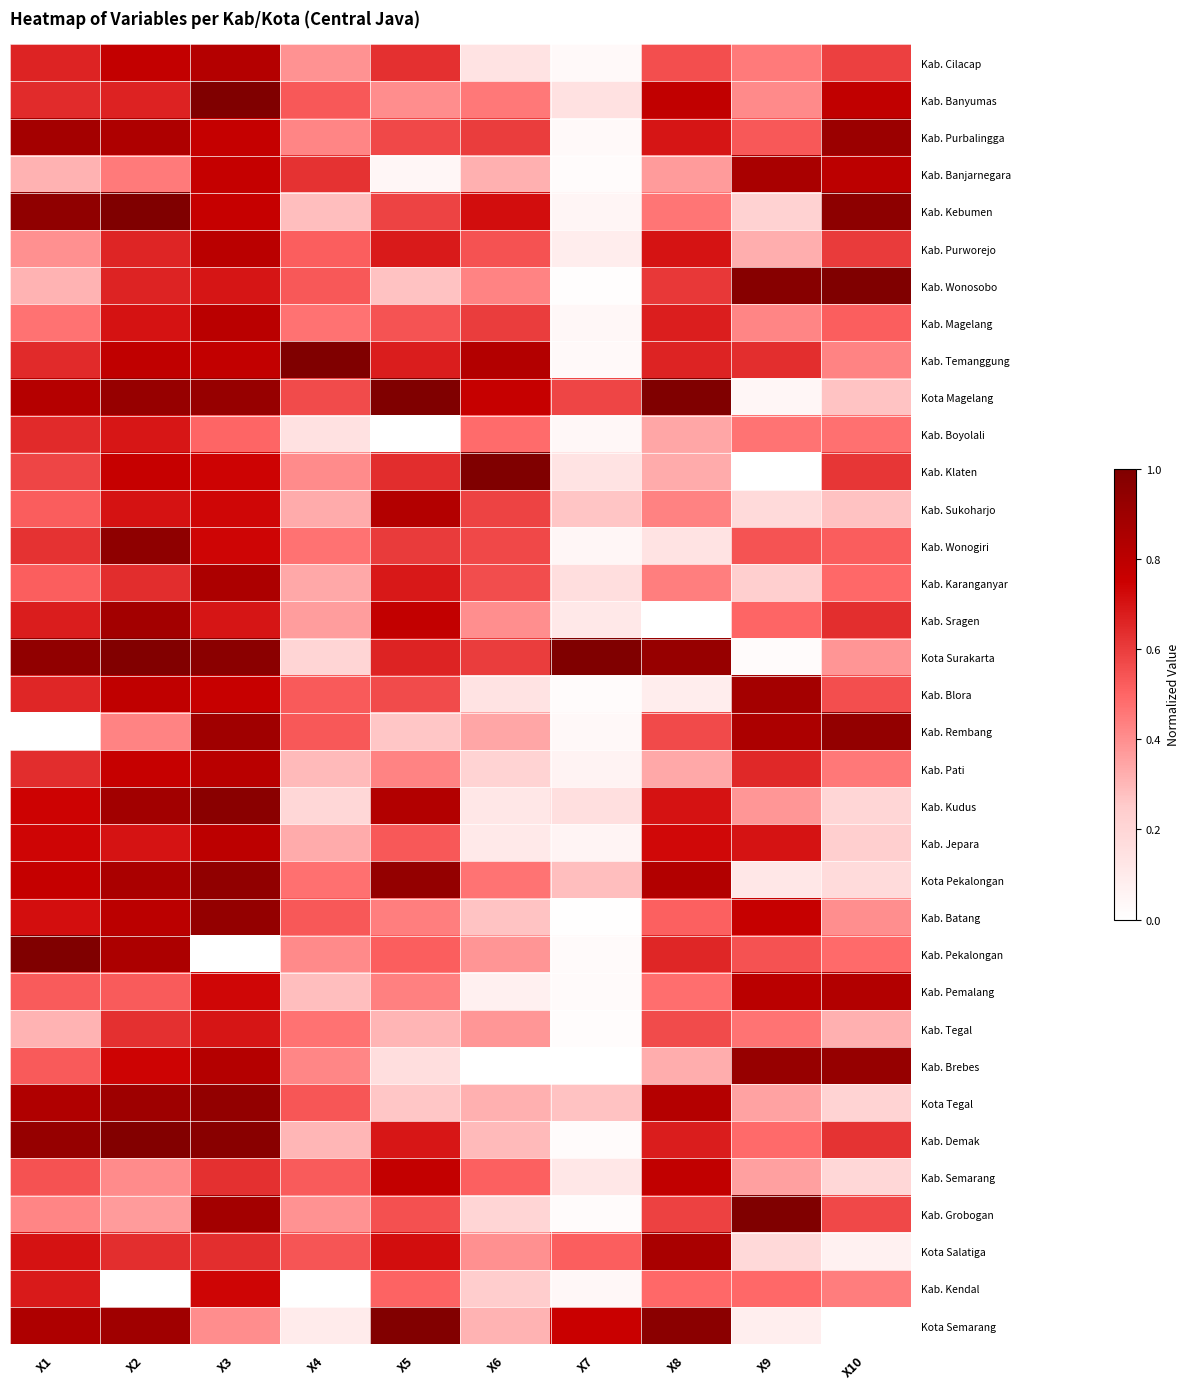

Reading left to right, what are all the values shown in this chart?

Kab. Cilacap: X1=0.7	X2=0.8	X3=0.8	X4=0.4	X5=0.6	X6=0.1	X7=0.0	X8=0.6	X9=0.4	X10=0.6
Kab. Banyumas: X1=0.6	X2=0.7	X3=1.0	X4=0.5	X5=0.4	X6=0.5	X7=0.1	X8=0.8	X9=0.4	X10=0.8
Kab. Purbalingga: X1=0.9	X2=0.8	X3=0.8	X4=0.4	X5=0.6	X6=0.6	X7=0.0	X8=0.7	X9=0.5	X10=0.9
Kab. Banjarnegara: X1=0.3	X2=0.5	X3=0.8	X4=0.6	X5=0.0	X6=0.3	X7=0.0	X8=0.4	X9=0.9	X10=0.8
Kab. Kebumen: X1=0.9	X2=1.0	X3=0.8	X4=0.3	X5=0.6	X6=0.7	X7=0.0	X8=0.5	X9=0.2	X10=1.0
Kab. Purworejo: X1=0.4	X2=0.7	X3=0.8	X4=0.5	X5=0.7	X6=0.5	X7=0.1	X8=0.7	X9=0.3	X10=0.6
Kab. Wonosobo: X1=0.3	X2=0.7	X3=0.7	X4=0.5	X5=0.3	X6=0.4	X7=0.0	X8=0.6	X9=1.0	X10=1.0
Kab. Magelang: X1=0.5	X2=0.7	X3=0.8	X4=0.5	X5=0.5	X6=0.6	X7=0.0	X8=0.7	X9=0.4	X10=0.5
Kab. Temanggung: X1=0.6	X2=0.8	X3=0.8	X4=1.0	X5=0.7	X6=0.8	X7=0.0	X8=0.7	X9=0.6	X10=0.4
Kota Magelang: X1=0.8	X2=0.9	X3=0.9	X4=0.6	X5=1.0	X6=0.8	X7=0.6	X8=1.0	X9=0.0	X10=0.3
Kab. Boyolali: X1=0.6	X2=0.7	X3=0.5	X4=0.1	X5=0.0	X6=0.5	X7=0.0	X8=0.3	X9=0.5	X10=0.5
Kab. Klaten: X1=0.6	X2=0.8	X3=0.7	X4=0.4	X5=0.6	X6=1.0	X7=0.1	X8=0.3	X9=0.0	X10=0.6
Kab. Sukoharjo: X1=0.5	X2=0.7	X3=0.7	X4=0.3	X5=0.8	X6=0.6	X7=0.3	X8=0.4	X9=0.2	X10=0.3
Kab. Wonogiri: X1=0.6	X2=0.9	X3=0.7	X4=0.5	X5=0.6	X6=0.6	X7=0.0	X8=0.1	X9=0.5	X10=0.5
Kab. Karanganyar: X1=0.5	X2=0.6	X3=0.9	X4=0.3	X5=0.7	X6=0.6	X7=0.2	X8=0.4	X9=0.2	X10=0.5
Kab. Sragen: X1=0.7	X2=0.9	X3=0.7	X4=0.4	X5=0.8	X6=0.4	X7=0.1	X8=0.0	X9=0.5	X10=0.6
Kota Surakarta: X1=0.9	X2=1.0	X3=1.0	X4=0.2	X5=0.7	X6=0.6	X7=1.0	X8=0.9	X9=0.0	X10=0.4
Kab. Blora: X1=0.7	X2=0.8	X3=0.8	X4=0.5	X5=0.6	X6=0.1	X7=0.0	X8=0.1	X9=0.9	X10=0.6
Kab. Rembang: X1=0.0	X2=0.4	X3=0.9	X4=0.5	X5=0.3	X6=0.3	X7=0.0	X8=0.6	X9=0.9	X10=0.9
Kab. Pati: X1=0.6	X2=0.8	X3=0.8	X4=0.3	X5=0.4	X6=0.2	X7=0.1	X8=0.3	X9=0.7	X10=0.5
Kab. Kudus: X1=0.7	X2=0.9	X3=1.0	X4=0.2	X5=0.8	X6=0.1	X7=0.2	X8=0.7	X9=0.4	X10=0.2
Kab. Jepara: X1=0.7	X2=0.7	X3=0.8	X4=0.3	X5=0.5	X6=0.1	X7=0.1	X8=0.7	X9=0.7	X10=0.2
Kota Pekalongan: X1=0.8	X2=0.9	X3=0.9	X4=0.5	X5=0.9	X6=0.5	X7=0.3	X8=0.8	X9=0.1	X10=0.2
Kab. Batang: X1=0.7	X2=0.8	X3=0.9	X4=0.5	X5=0.4	X6=0.3	X7=0.0	X8=0.5	X9=0.8	X10=0.4
Kab. Pekalongan: X1=1.0	X2=0.9	X3=0.0	X4=0.4	X5=0.5	X6=0.4	X7=0.0	X8=0.7	X9=0.5	X10=0.5
Kab. Pemalang: X1=0.5	X2=0.5	X3=0.7	X4=0.3	X5=0.4	X6=0.1	X7=0.0	X8=0.5	X9=0.8	X10=0.8
Kab. Tegal: X1=0.3	X2=0.6	X3=0.7	X4=0.5	X5=0.3	X6=0.4	X7=0.0	X8=0.6	X9=0.5	X10=0.3
Kab. Brebes: X1=0.5	X2=0.7	X3=0.8	X4=0.4	X5=0.2	X6=0.0	X7=0.0	X8=0.3	X9=0.9	X10=0.9
Kota Tegal: X1=0.8	X2=0.9	X3=0.9	X4=0.5	X5=0.3	X6=0.3	X7=0.3	X8=0.8	X9=0.4	X10=0.2
Kab. Demak: X1=0.9	X2=1.0	X3=1.0	X4=0.3	X5=0.7	X6=0.3	X7=0.0	X8=0.7	X9=0.5	X10=0.6
Kab. Semarang: X1=0.5	X2=0.4	X3=0.6	X4=0.5	X5=0.8	X6=0.5	X7=0.1	X8=0.8	X9=0.4	X10=0.2
Kab. Grobogan: X1=0.4	X2=0.4	X3=0.9	X4=0.4	X5=0.6	X6=0.2	X7=0.0	X8=0.6	X9=1.0	X10=0.6
Kota Salatiga: X1=0.7	X2=0.6	X3=0.6	X4=0.5	X5=0.7	X6=0.4	X7=0.5	X8=0.9	X9=0.2	X10=0.1
Kab. Kendal: X1=0.7	X2=0.0	X3=0.7	X4=0.0	X5=0.5	X6=0.2	X7=0.0	X8=0.5	X9=0.5	X10=0.4
Kota Semarang: X1=0.8	X2=0.9	X3=0.4	X4=0.1	X5=1.0	X6=0.3	X7=0.8	X8=1.0	X9=0.1	X10=0.0